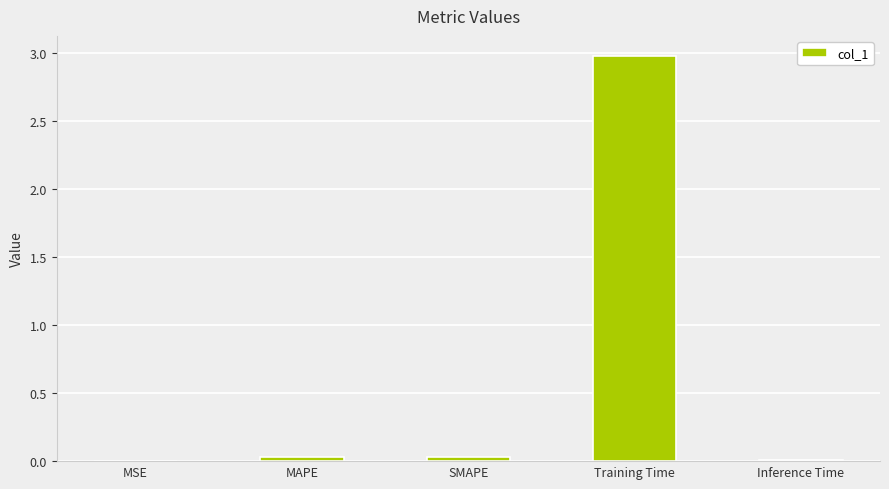

The chart shows a value of 0.0 at SMAPE. True or false?

True